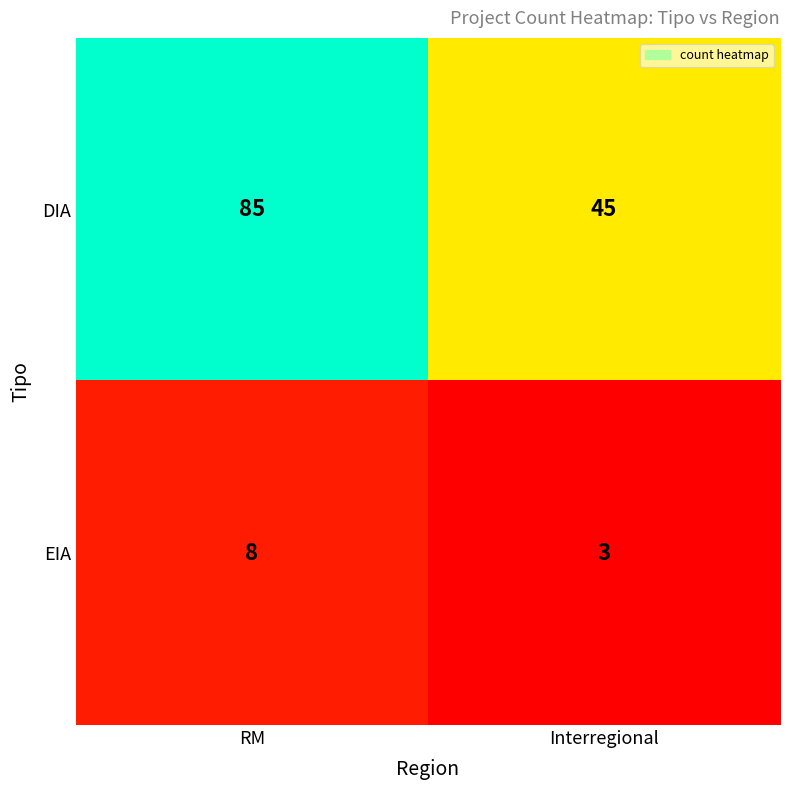

Which category has the highest value across all series?

RM